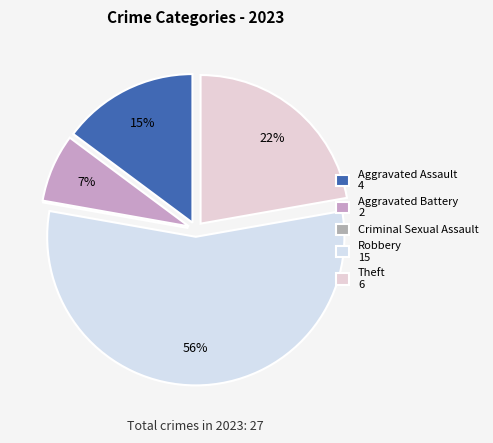

Count the number of slices in the pie.

5